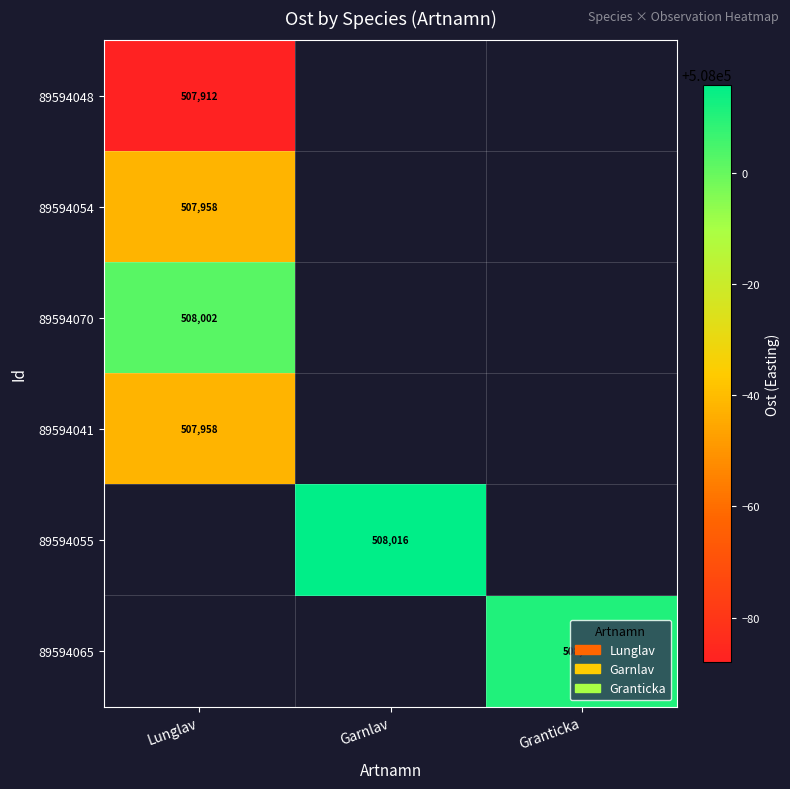

What value does the 89594070 series have at Lunglav?

508002.2